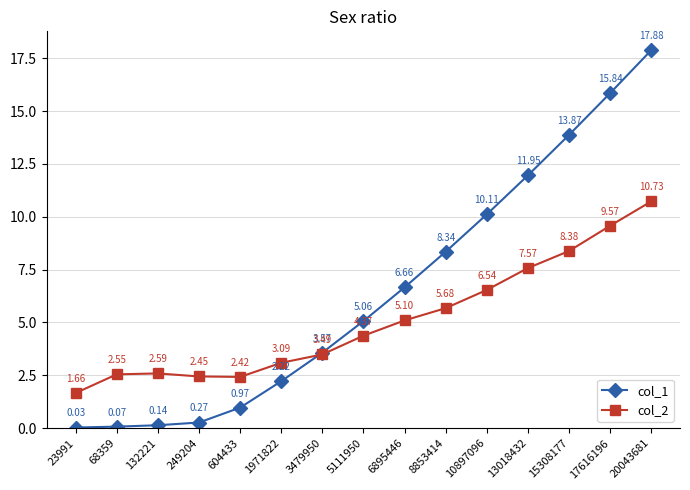

What is the difference between the col_1 values at 15308177 and 604433?

12.9